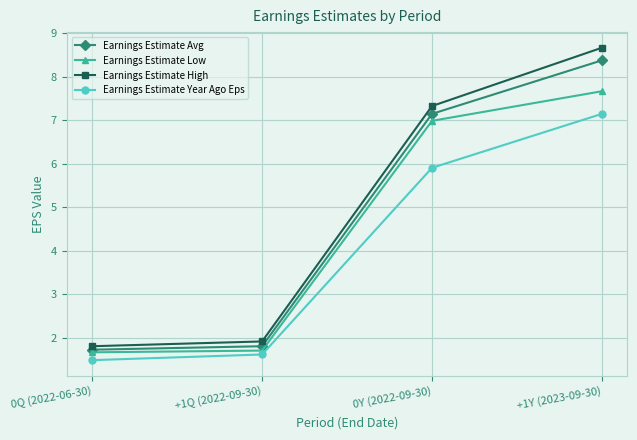

Is this an area chart (filled region under the line)?

No